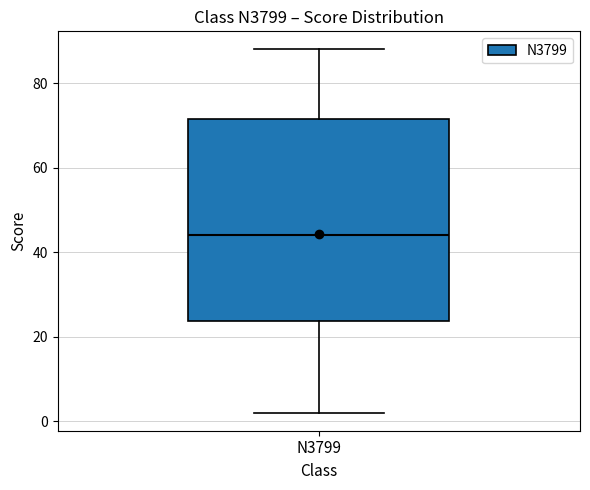

Where does the lower whisker of the box for N3799 end on the y-axis? The values are not printed on the chart, so give them approximately, as read against the axis.

2